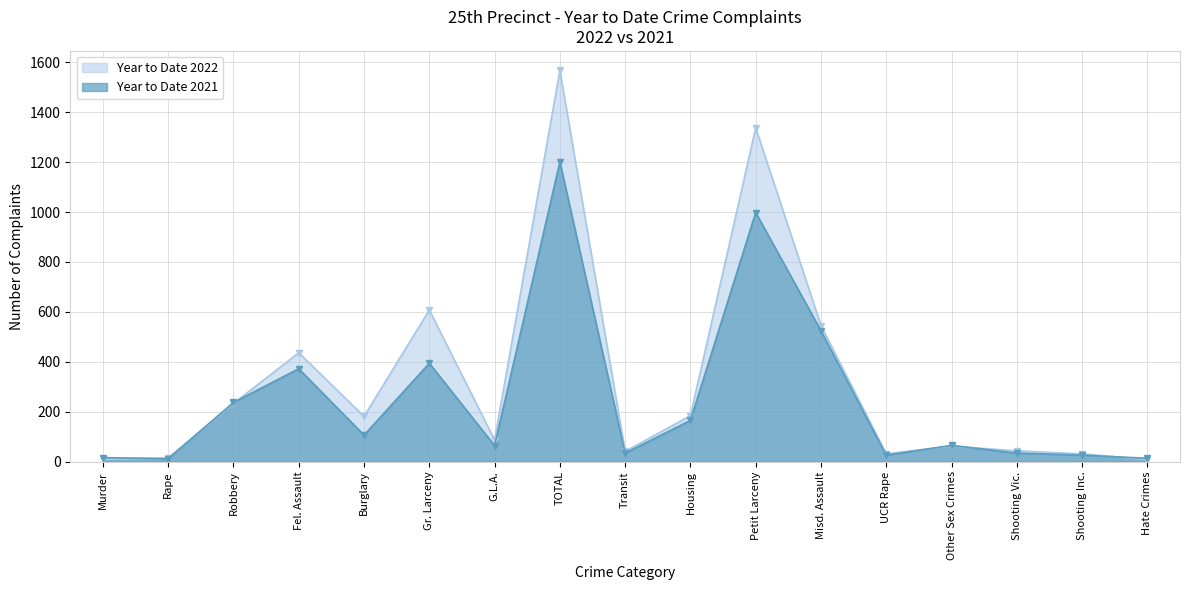

Between which two adjacent categories do Year to Date 2022 and Year to Date 2021 first intersect?

Murder and Rape